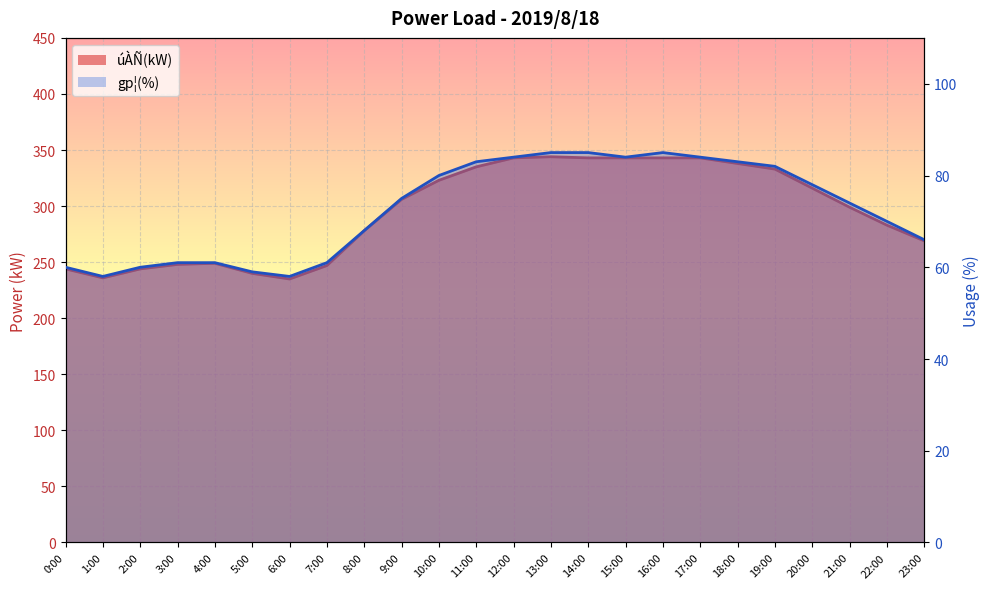

Rank the categories by gp¦(%) line value from lowest to highest.

1:00, 6:00, 5:00, 0:00, 2:00, 3:00, 4:00, 7:00, 23:00, 8:00, 22:00, 21:00, 9:00, 20:00, 10:00, 19:00, 11:00, 18:00, 12:00, 15:00, 17:00, 13:00, 14:00, 16:00